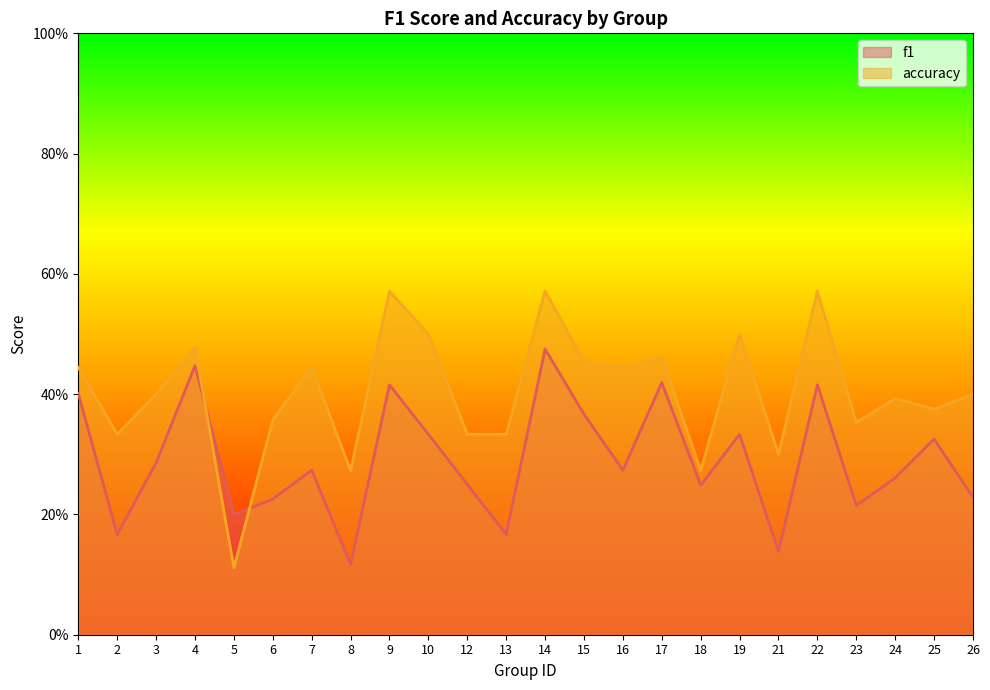

List the series in order of their overall mean, lowest first.

f1, accuracy